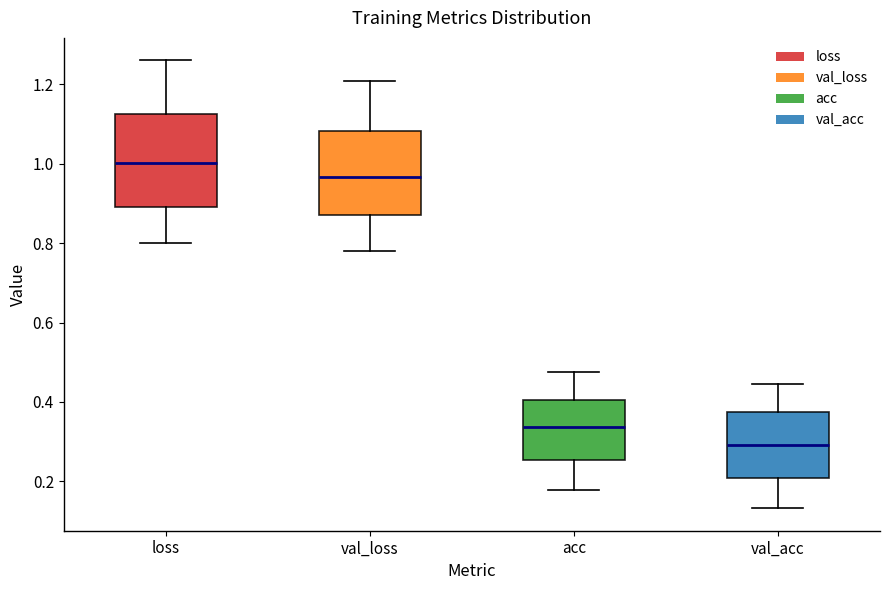

Reading left to right, transcribe this box plot: for each box, give where its median line is, the range the box spans, and where its two whiskers end, as read against the y-axis. The values are not printed on the chart, so give them approximately, as read against the axis.

loss: median 1.00, box 0.90 to 1.12, whiskers 0.80 to 1.26
val_loss: median 0.96, box 0.88 to 1.08, whiskers 0.78 to 1.20
acc: median 0.34, box 0.26 to 0.40, whiskers 0.18 to 0.48
val_acc: median 0.30, box 0.20 to 0.38, whiskers 0.14 to 0.44